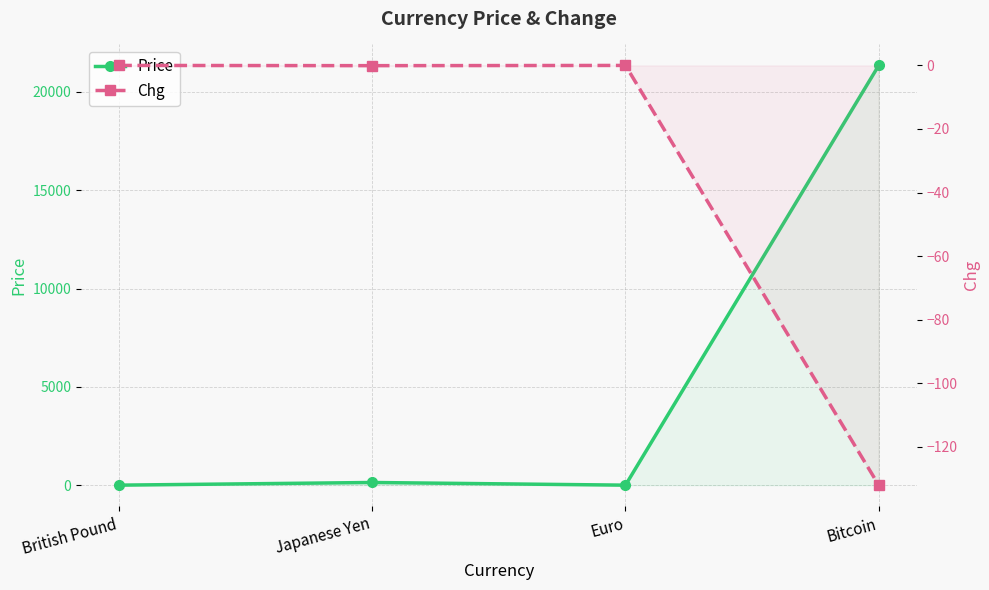

Which series has the largest total across all categories?

Price